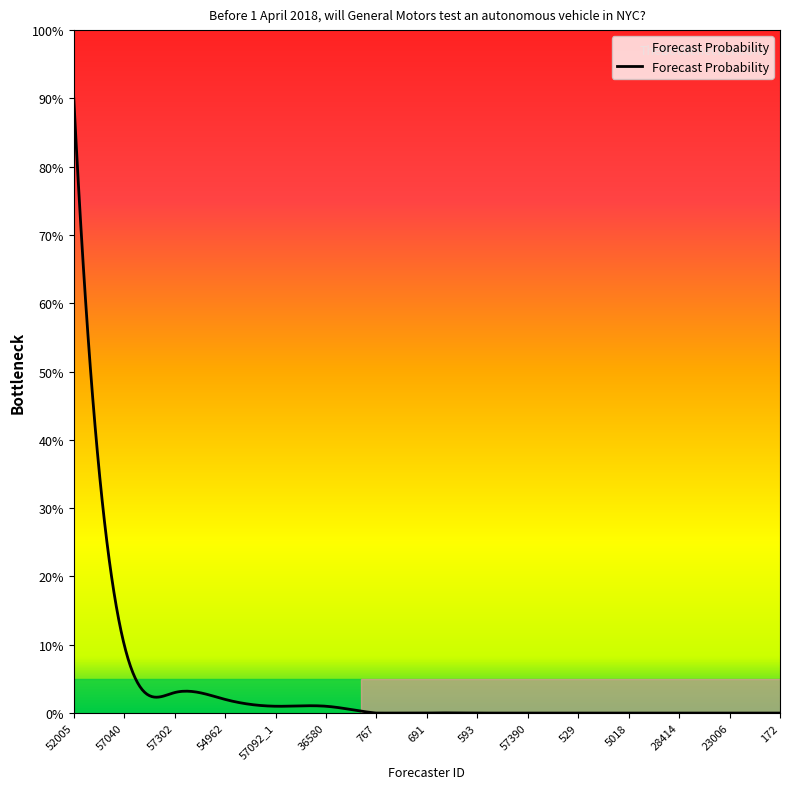

What is the maximum value shown in the chart?

90.0